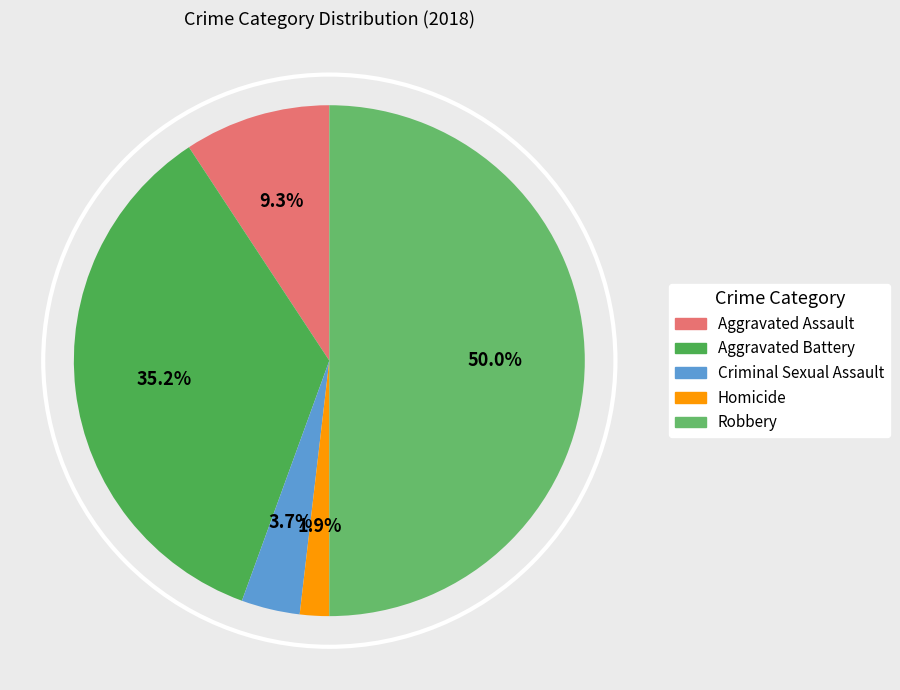

Does Aggravated Assault represent more than half of the total?

No